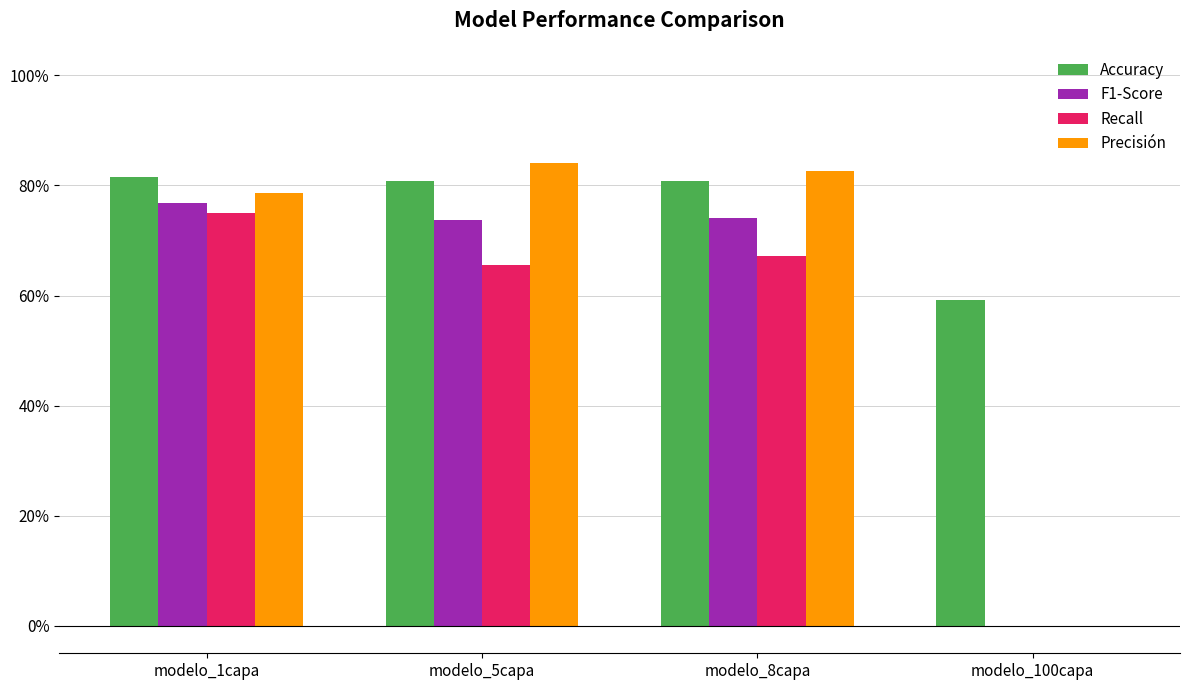

What is the sum of the Recall values at modelo_5capa and modelo_100capa?

0.7